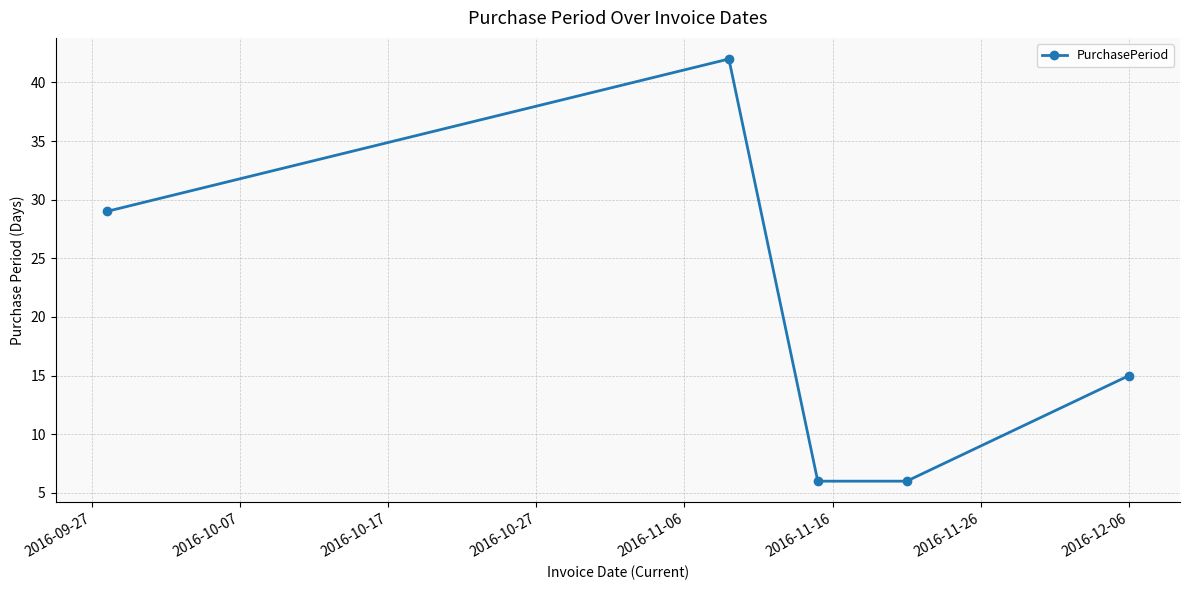

Reading right to left, transcribe all the data shown in this chart.

15	6	6	42	29